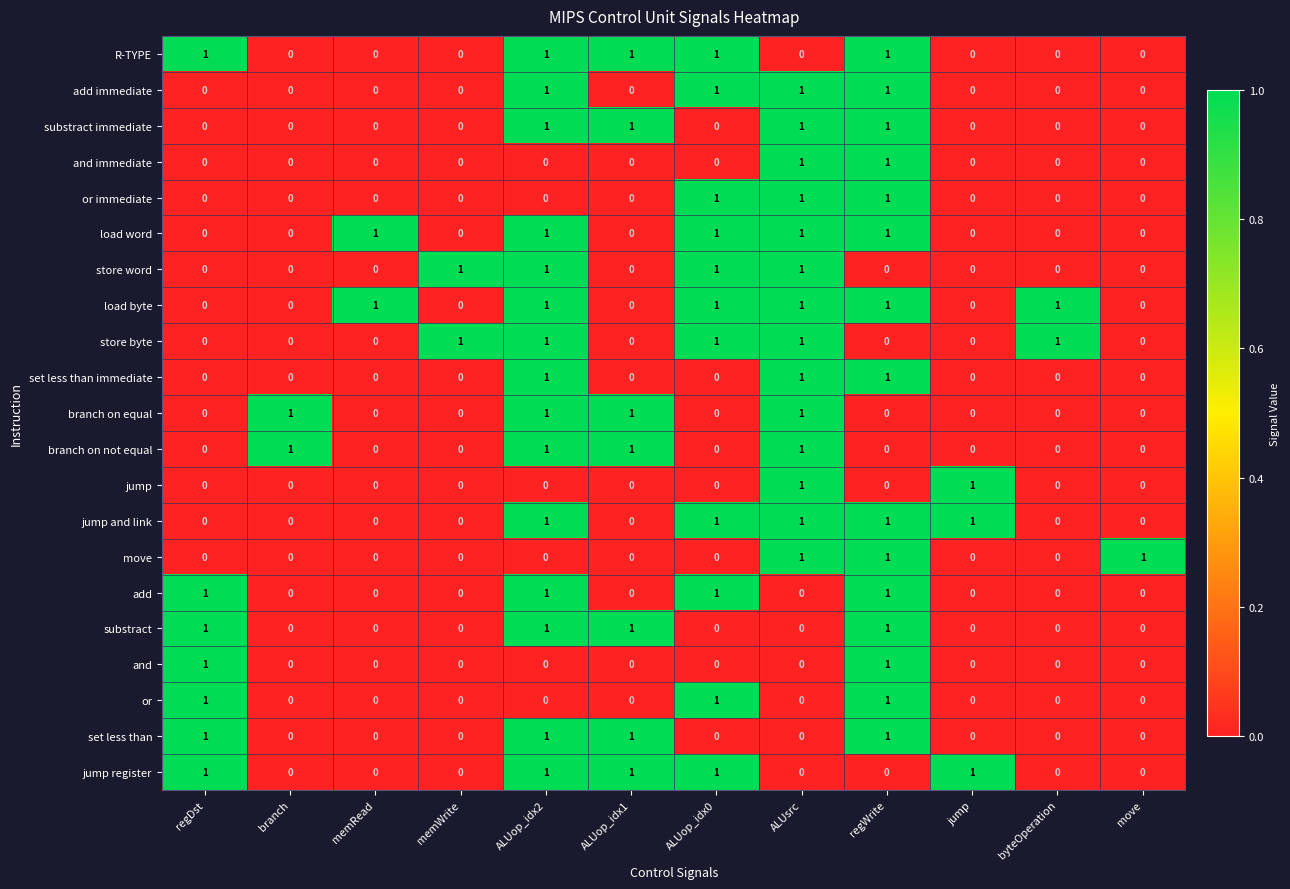

The value of branch on equal at ALUop_idx2 is 1. True or false?

True